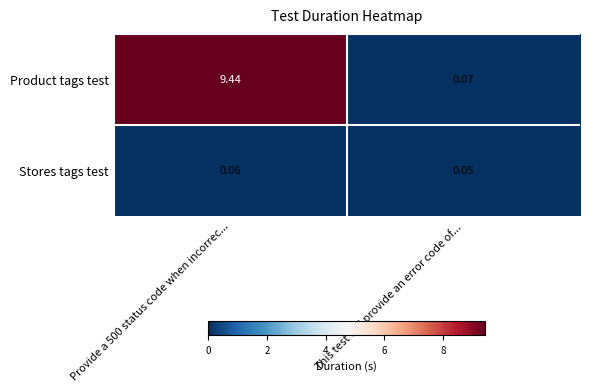

Is the value of Stores tags test at Provide a 500 status code when incorrec... greater than the value of Product tags test at This test will provide an error code of...?

No